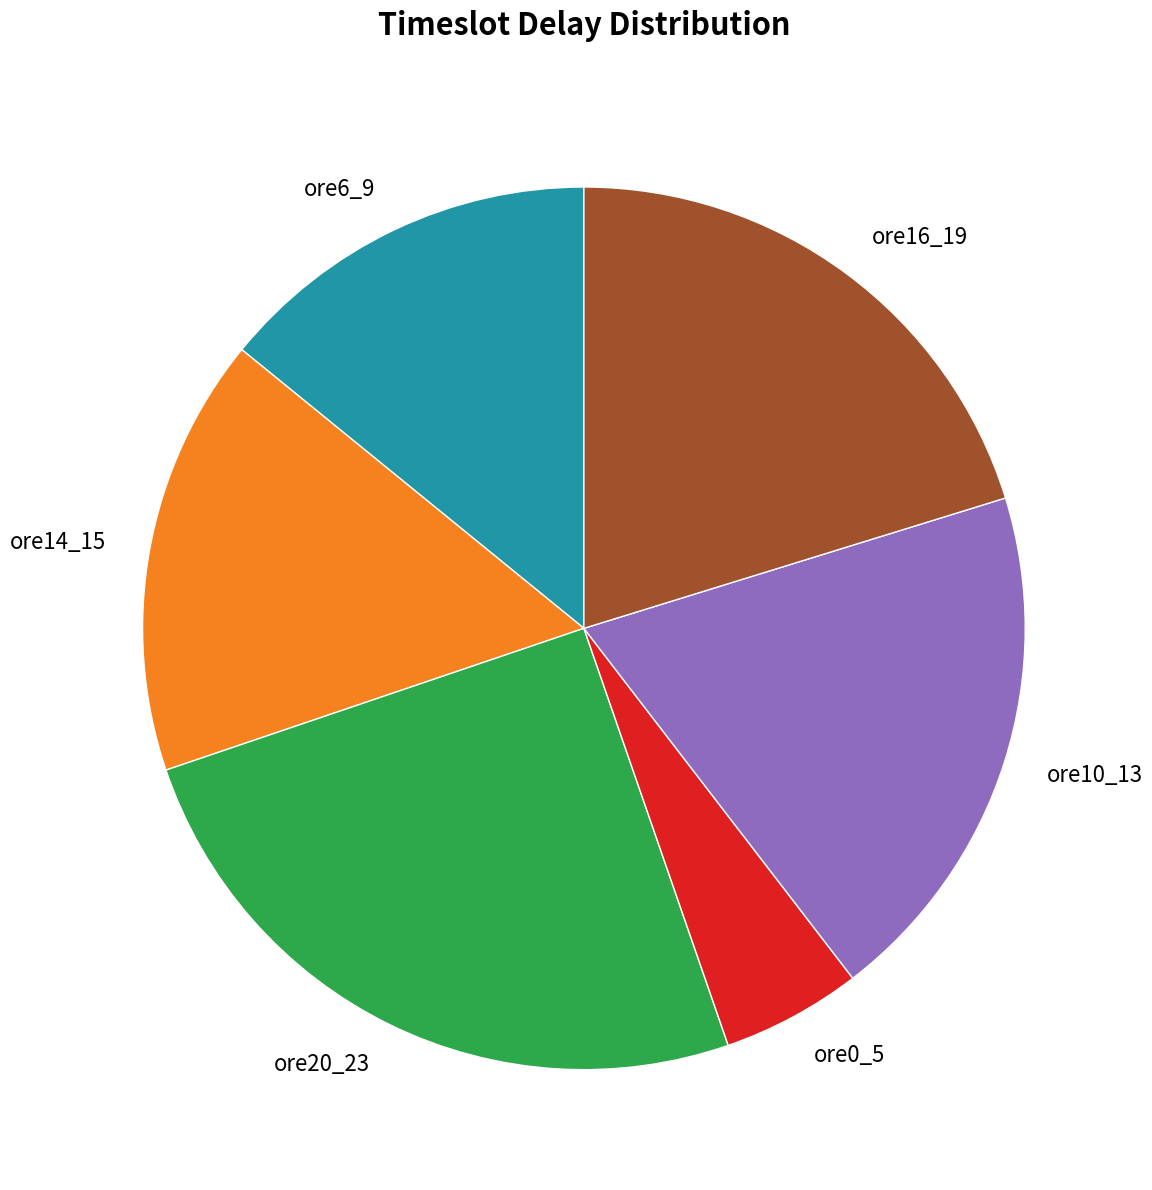

Which category has the biggest portion of the pie?

ore20_23